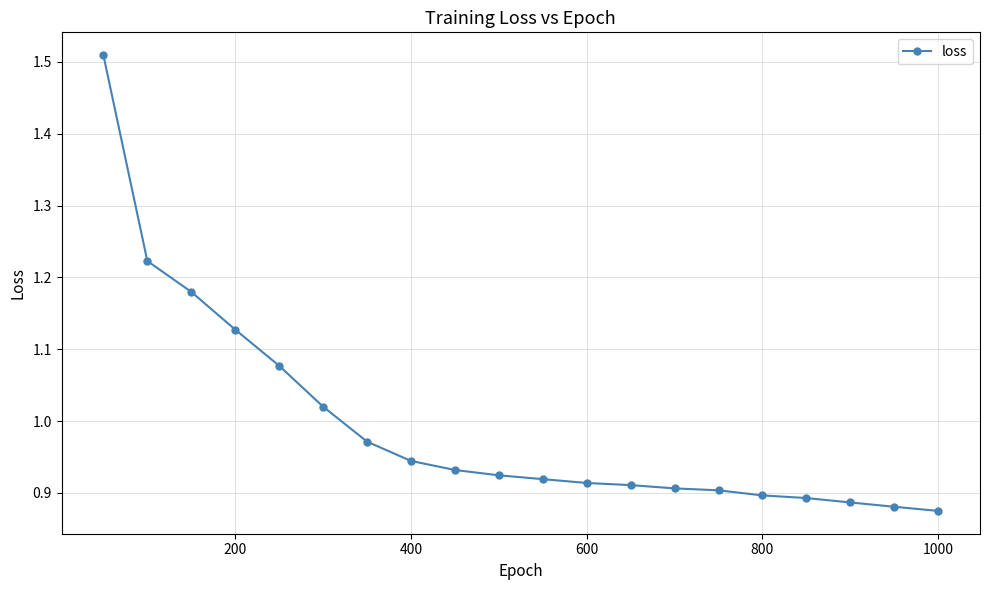

What is the difference between the maximum and minimum values?

0.6